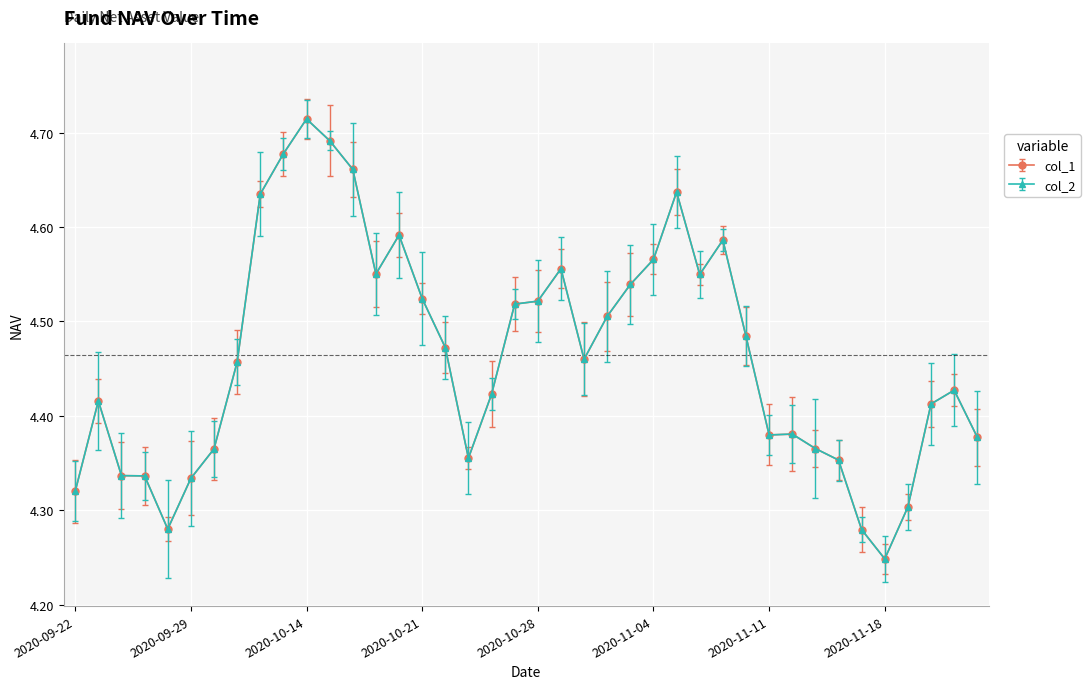

True or false: col_2 and col_1 intersect in this chart.

False